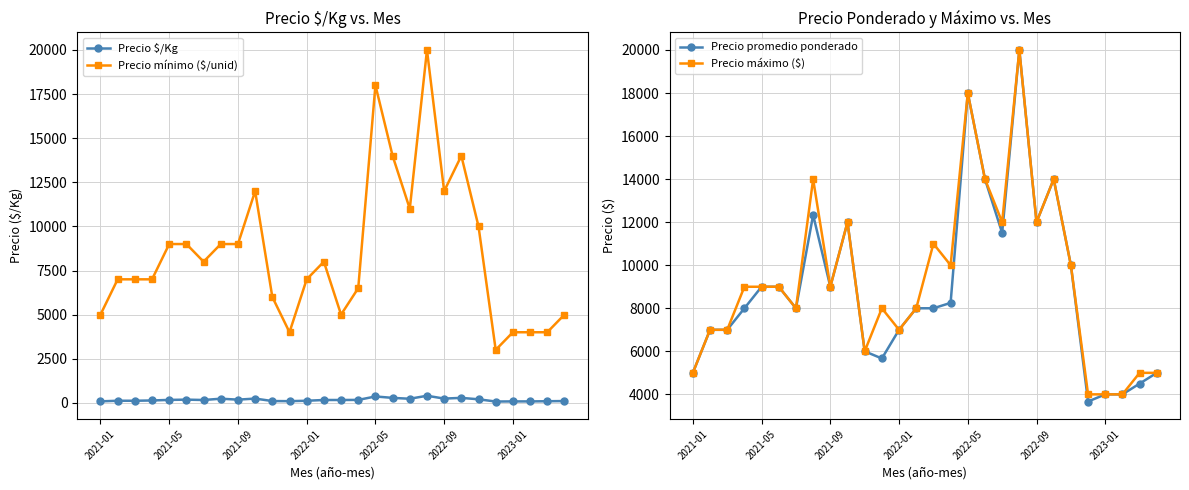

At which category does the chart reach its peak across all series?

19